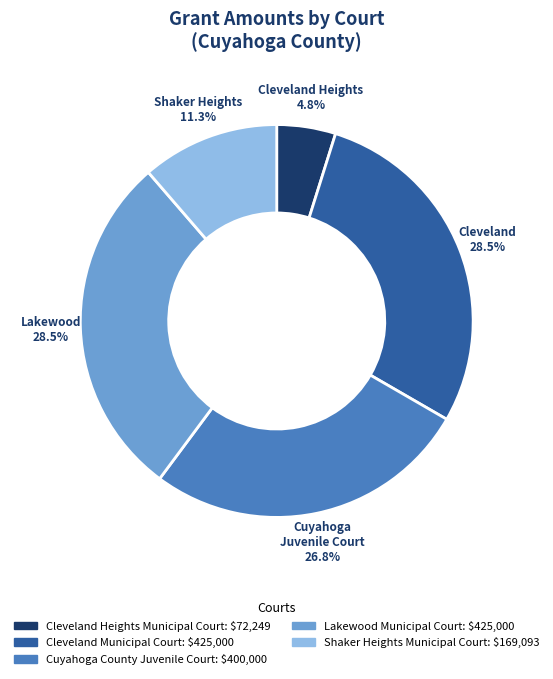

Does Shaker Heights Municipal Court account for over 50% of the chart?

No